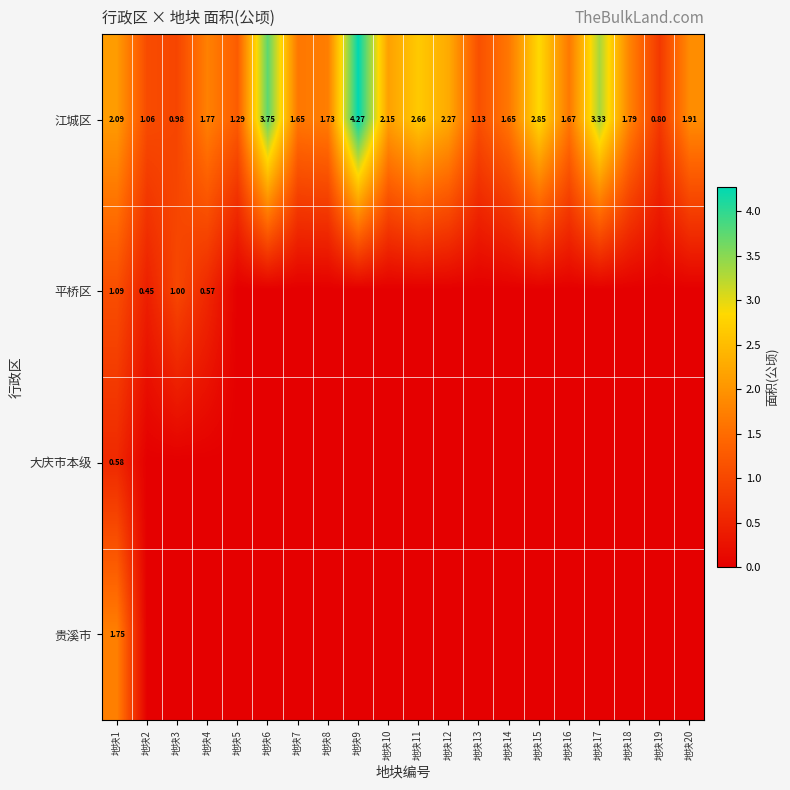

List the series in order of their peak value, lowest first.

大庆市本级, 平桥区, 贵溪市, 江城区